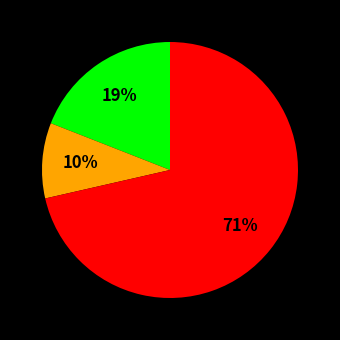

To the nearest percent, what is the average slice percentage?

33%